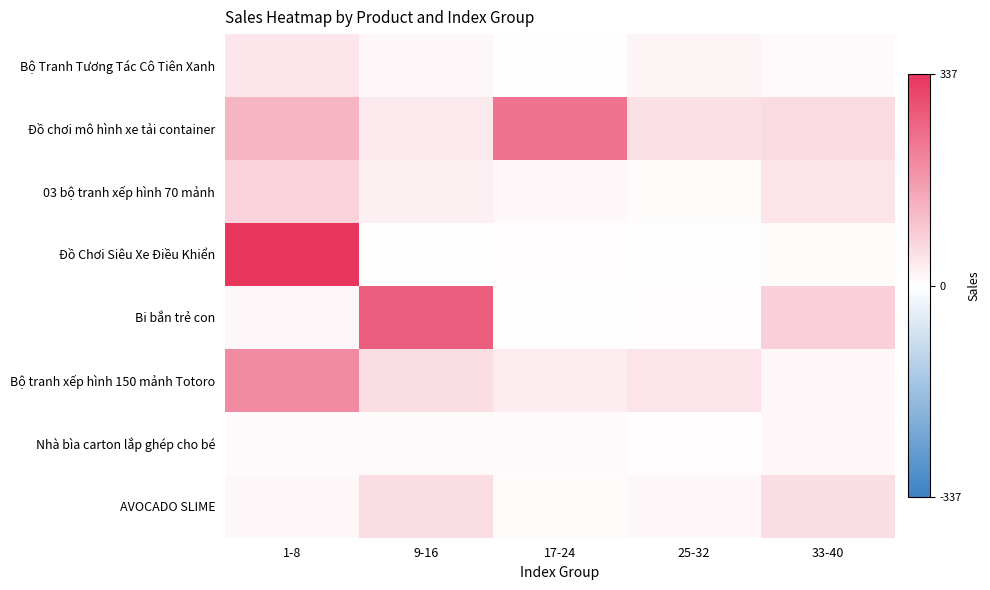

Reading left to right, extract all data points from this chart.

Bộ Tranh Tương Tác Cô Tiên Xanh: 1-8=41	9-16=12	17-24=2	25-32=16	33-40=8
Đồ chơi mô hình xe tải container: 1-8=123	9-16=36	17-24=232	25-32=51	33-40=59
03 bộ tranh xếp hình 70 mảnh: 1-8=72	9-16=25	17-24=12	25-32=7	33-40=44
Đồ Chơi Siêu Xe Điều Khiển: 1-8=337	9-16=2	17-24=4	25-32=1	33-40=7
Bi bắn trẻ con: 1-8=11	9-16=268	17-24=2	25-32=5	33-40=78
Bộ tranh xếp hình 150 mảnh Totoro: 1-8=193	9-16=55	17-24=32	25-32=43	33-40=11
Nhà bìa carton lắp ghép cho bé: 1-8=10	9-16=8	17-24=10	25-32=3	33-40=15
AVOCADO SLIME: 1-8=11	9-16=54	17-24=7	25-32=12	33-40=53